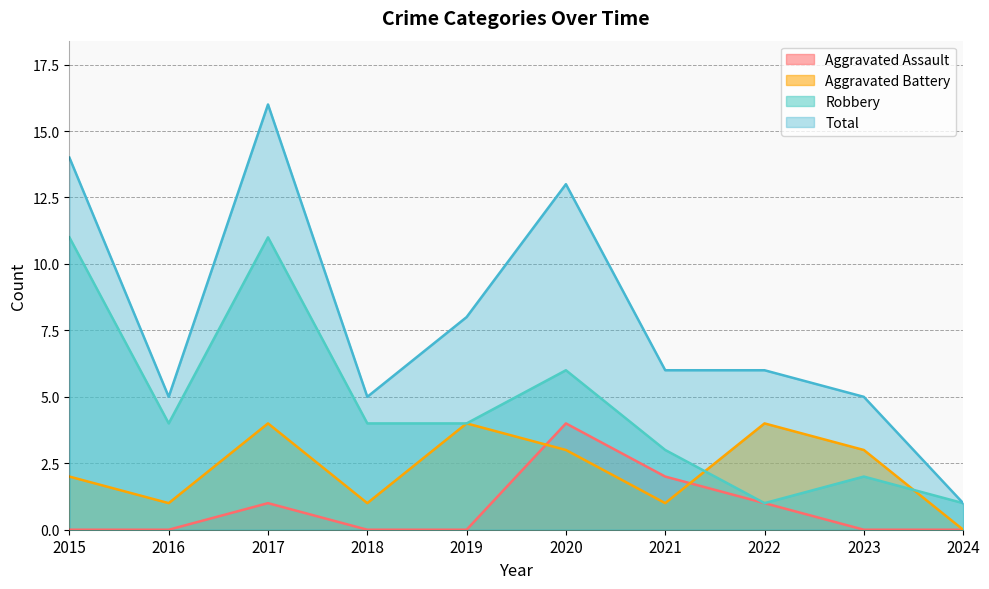

What is the difference between the highest and lowest values at 2020?

10